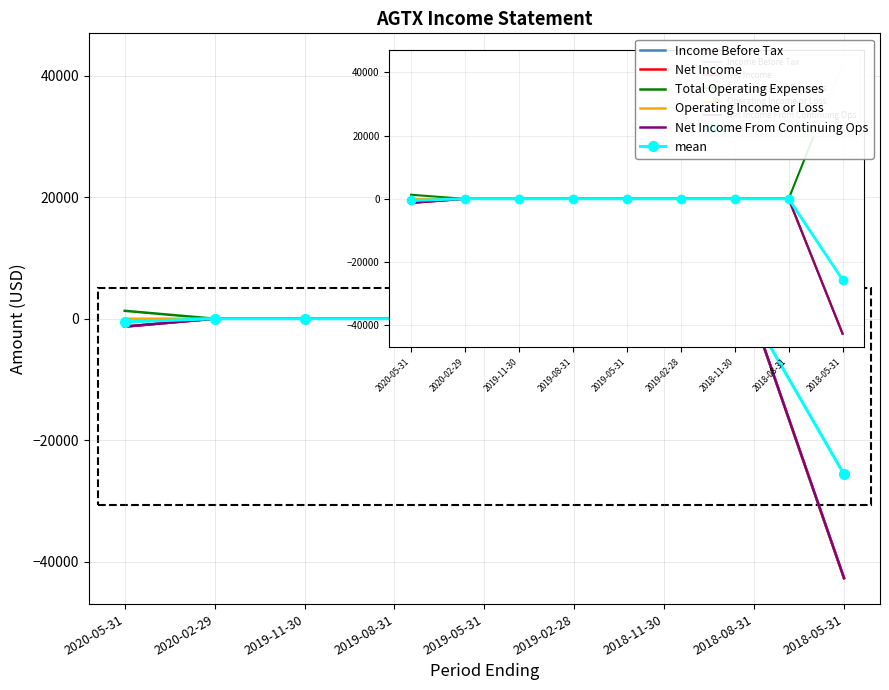

True or false: Total Operating Expenses has a value of 0 at 2018-11-30.

True